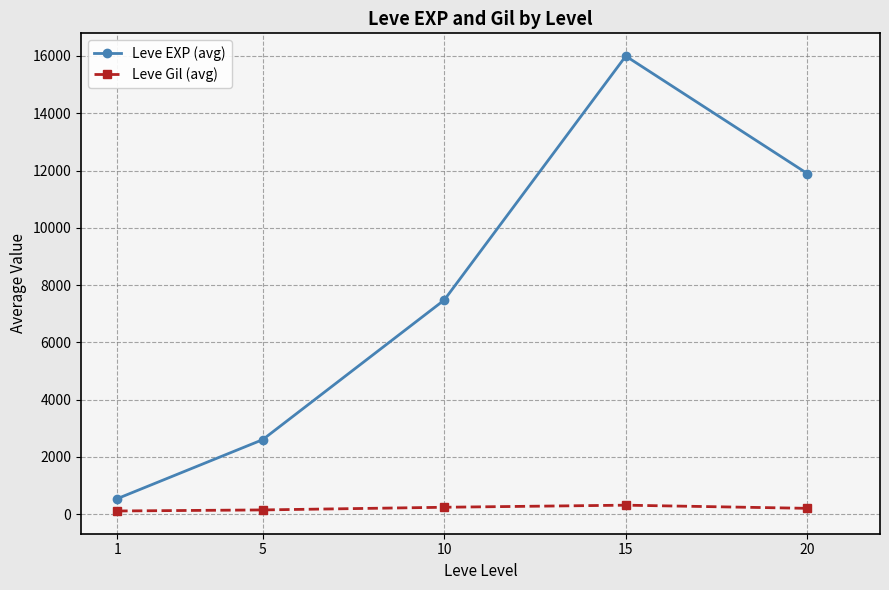

At which category does Leve EXP (avg) reach its first local peak?

15